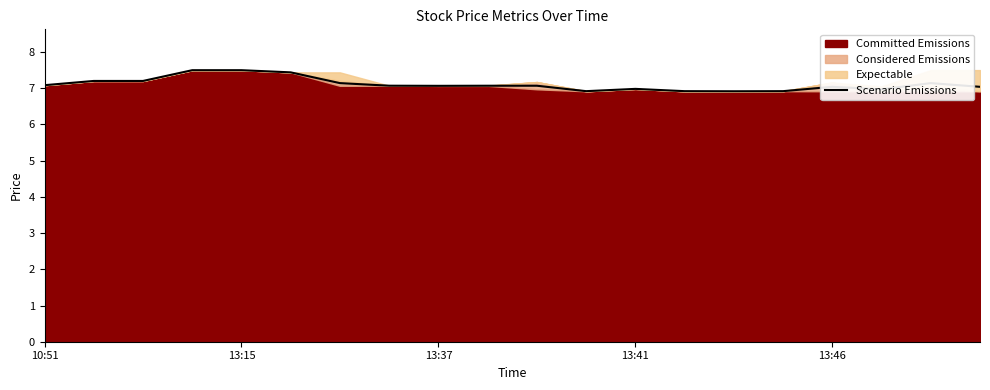

The value of Scenario Emissions at 10:51 is 12.7. True or false?

False